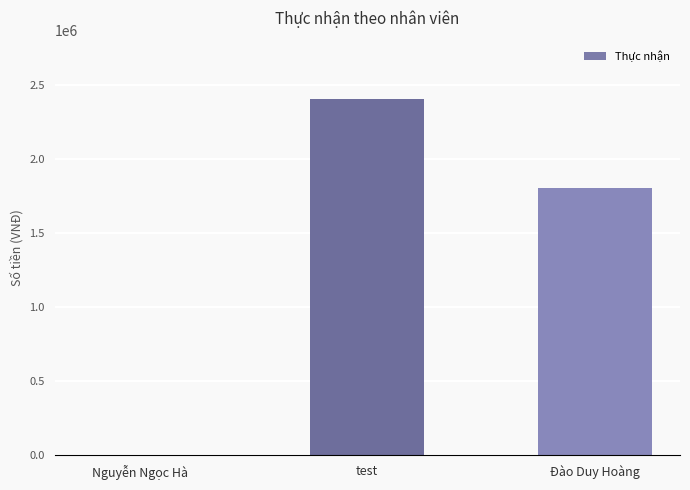

What is the sum of the values at Đào Duy Hoàng and test?

4200000